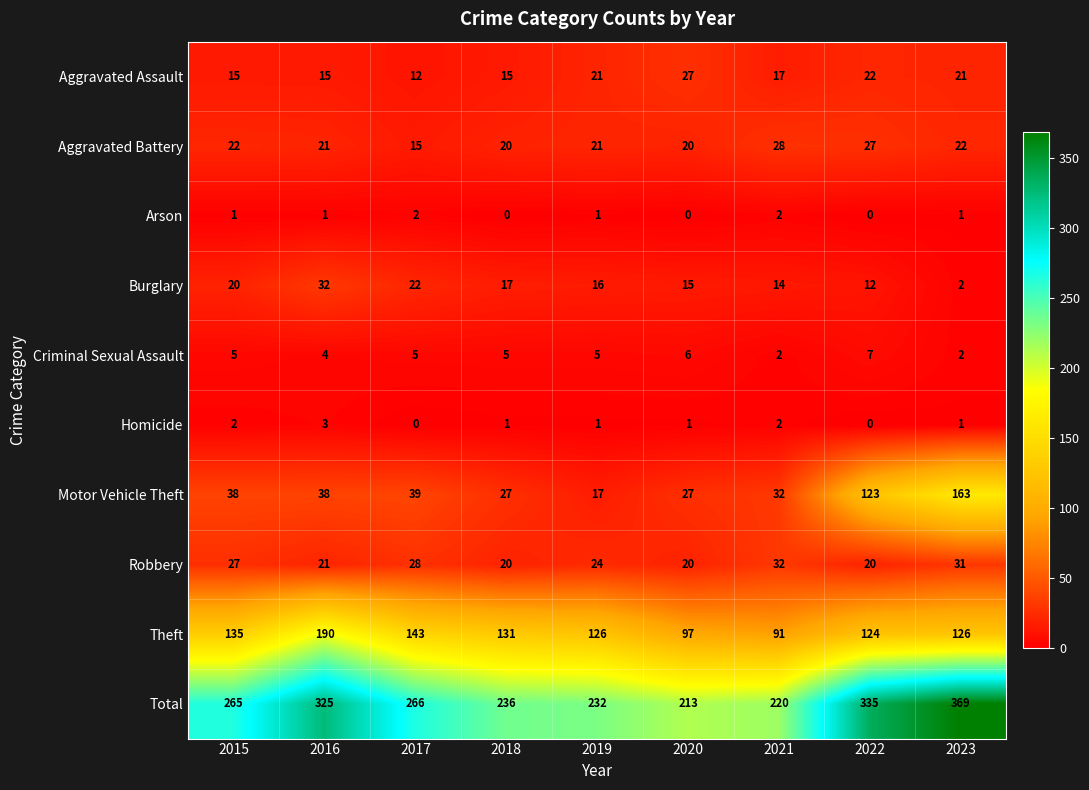

Where is Robbery nearest to the value 26?

2015